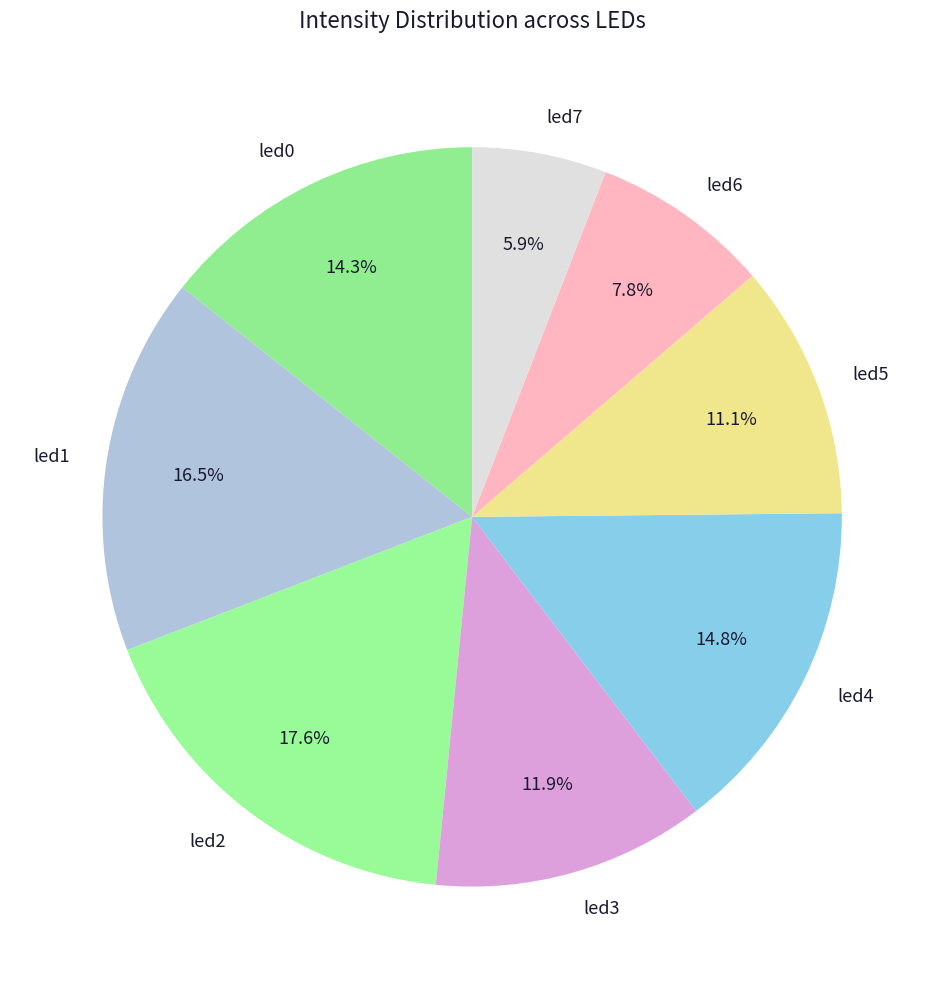

How many slices are in this pie chart?

8